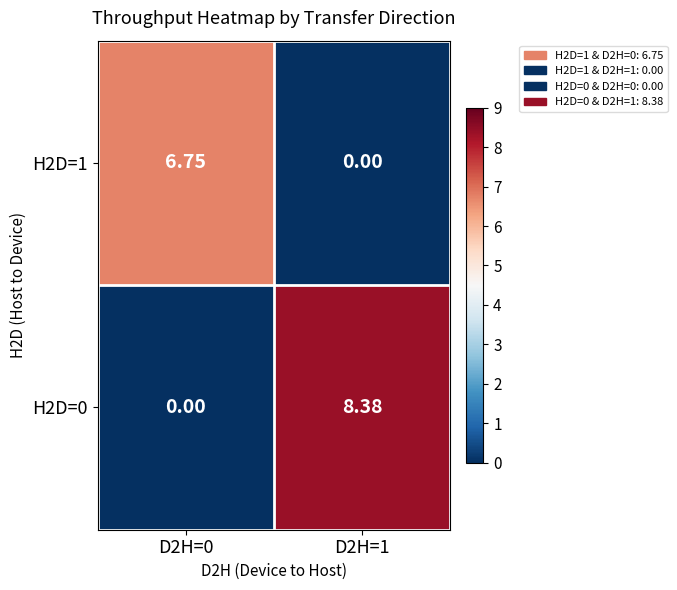

How many data points does each series have?

2